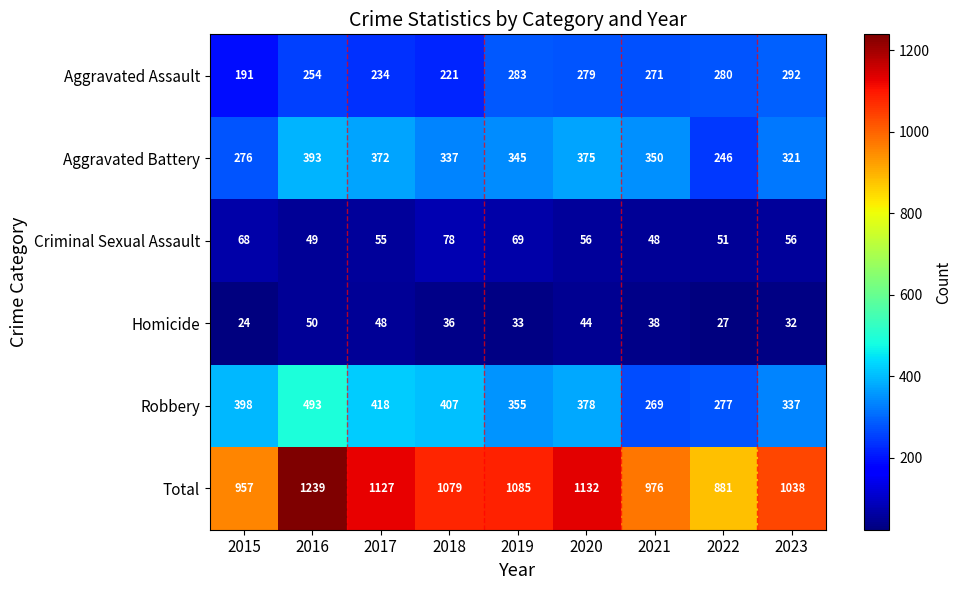

Which series has the widest spread of values?

Total